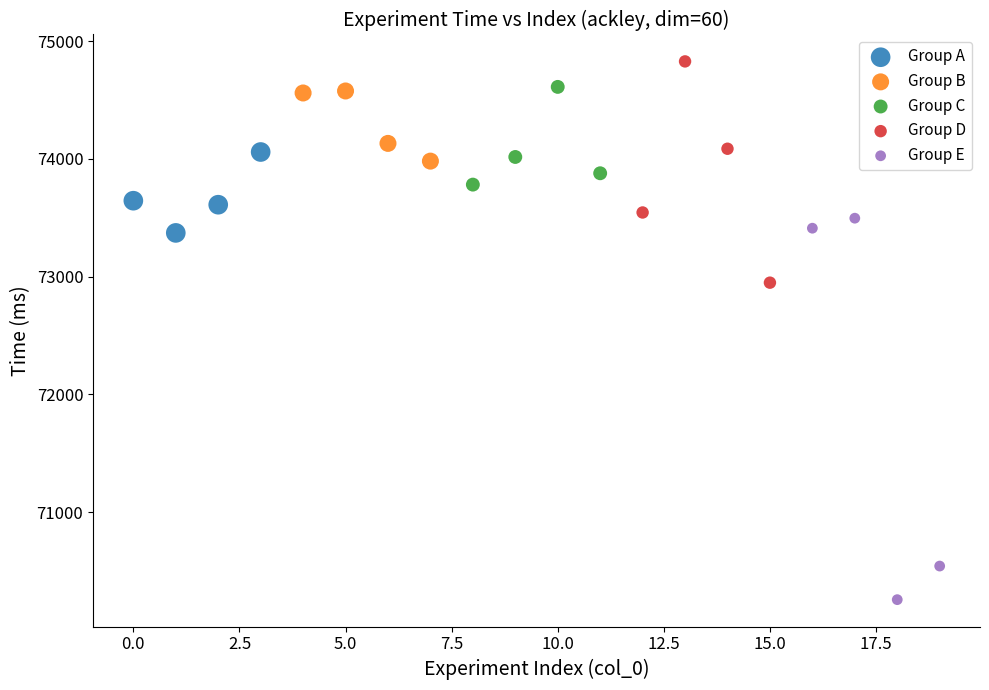

What are all the series names shown in the legend?

Group A, Group B, Group C, Group D, Group E